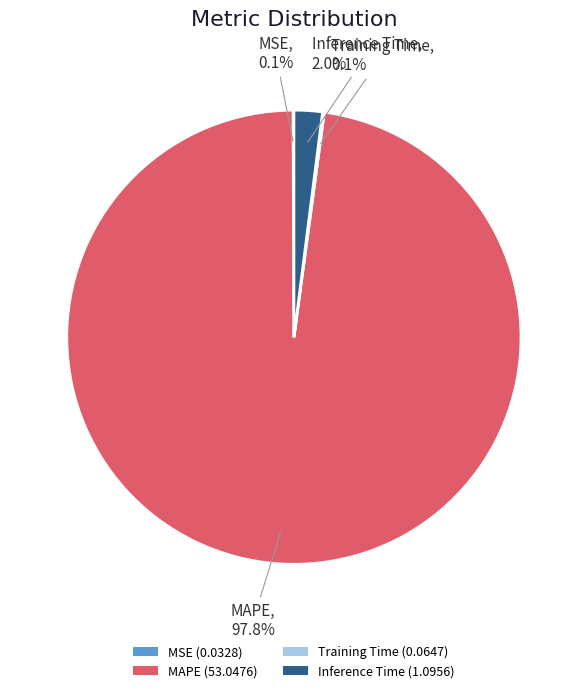

Is there a majority slice in this chart?

Yes